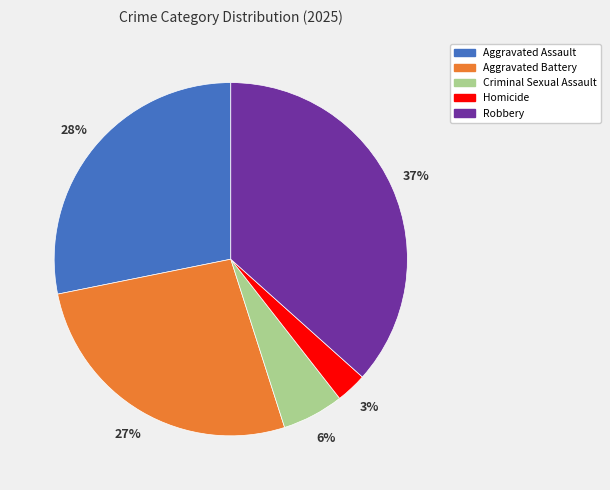

Do Aggravated Assault and Criminal Sexual Assault together represent more than half of the pie?

No